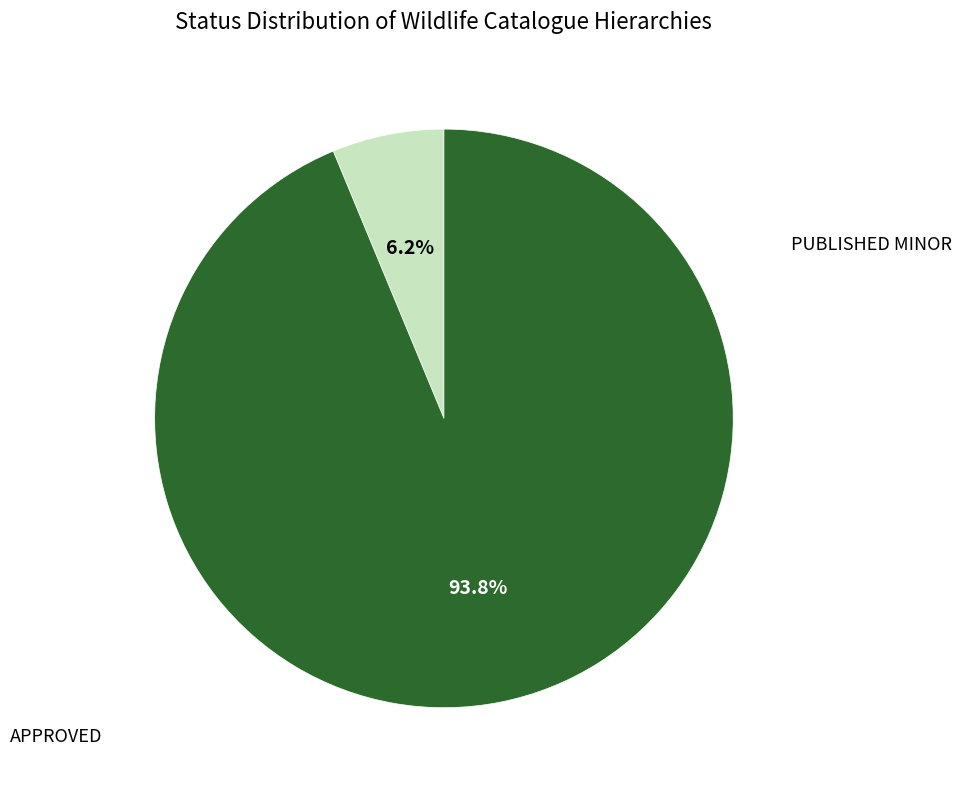

To the nearest percent, what is the average slice percentage?

50%